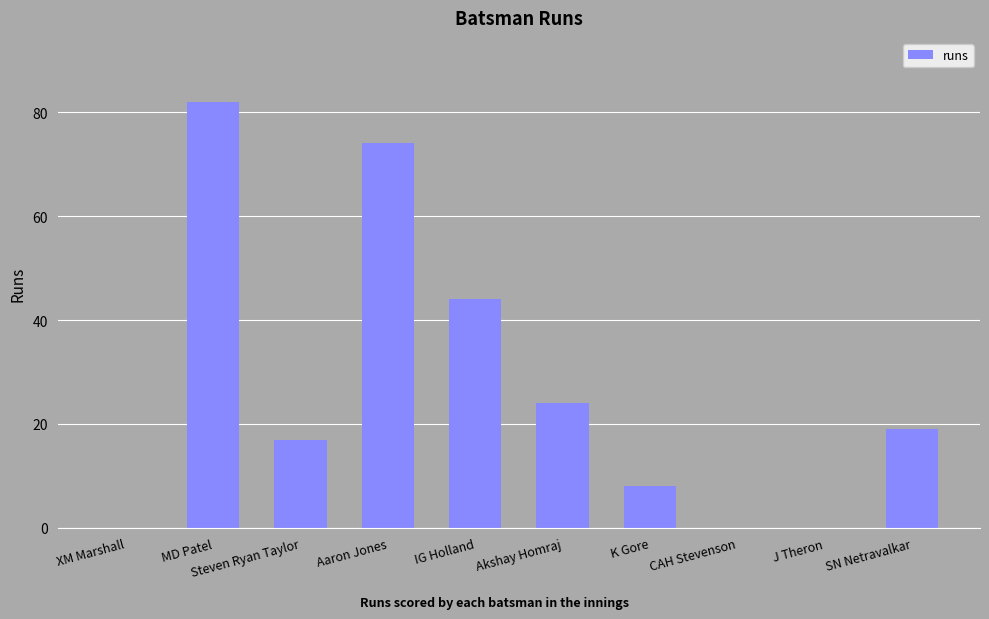

Are the bars horizontal?

No